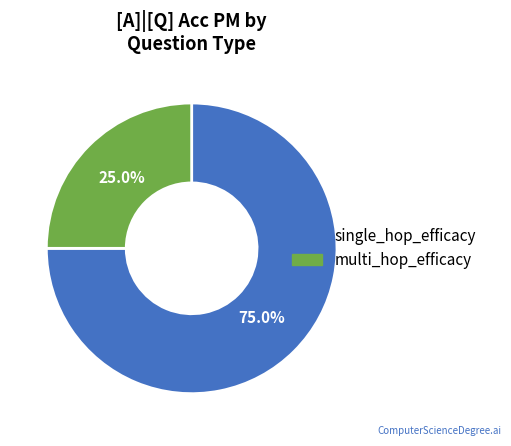

To the nearest percent, what is the difference between the largest and smallest slice percentages?

50%